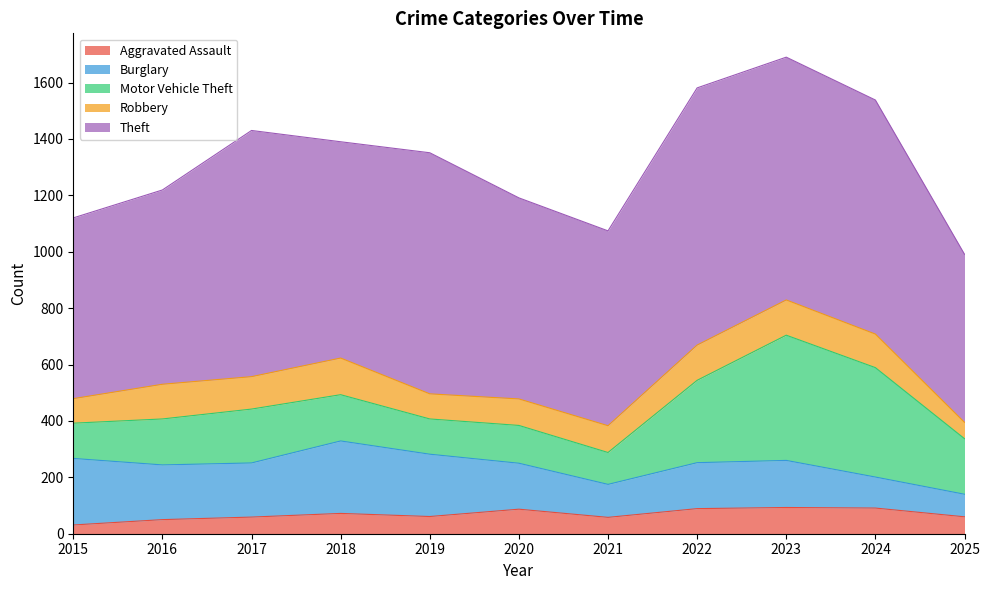

How many data points in Theft are above 767?

5